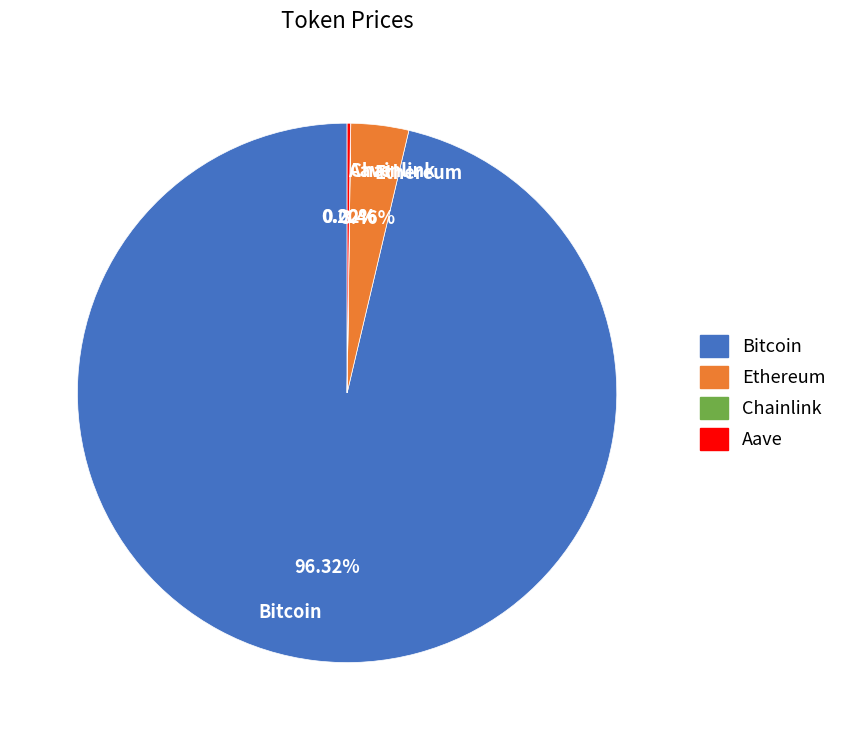

Do Ethereum and Bitcoin together represent more than half of the pie?

Yes